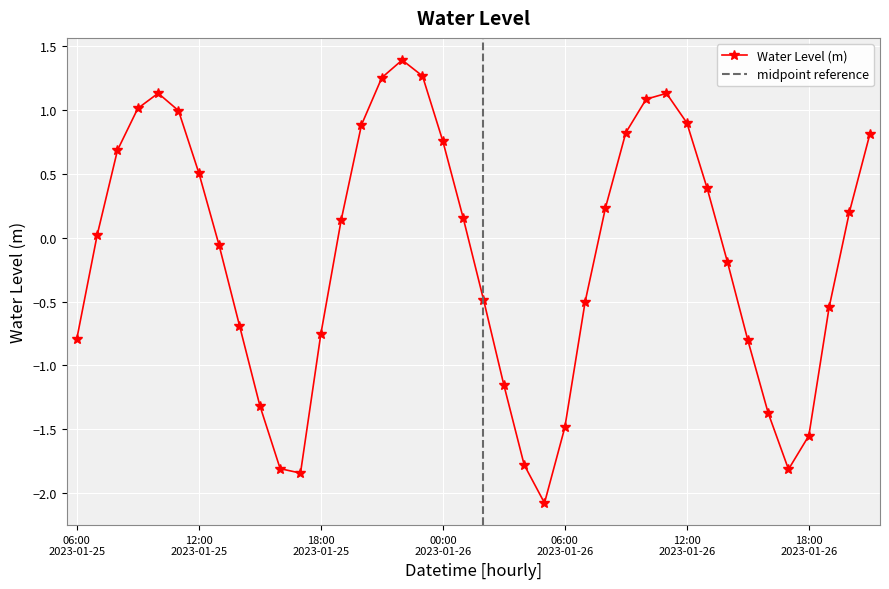

Is it true that the value at 2023-01-25 17:00 is -1.8?

True